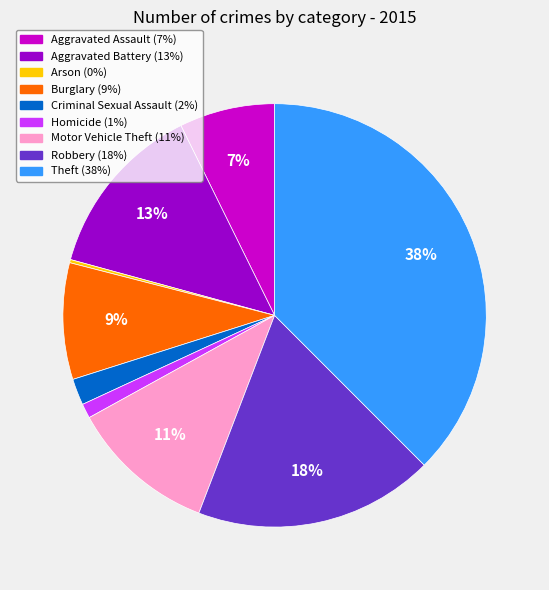

Is the sum of Homicide and Robbery greater than half?

No